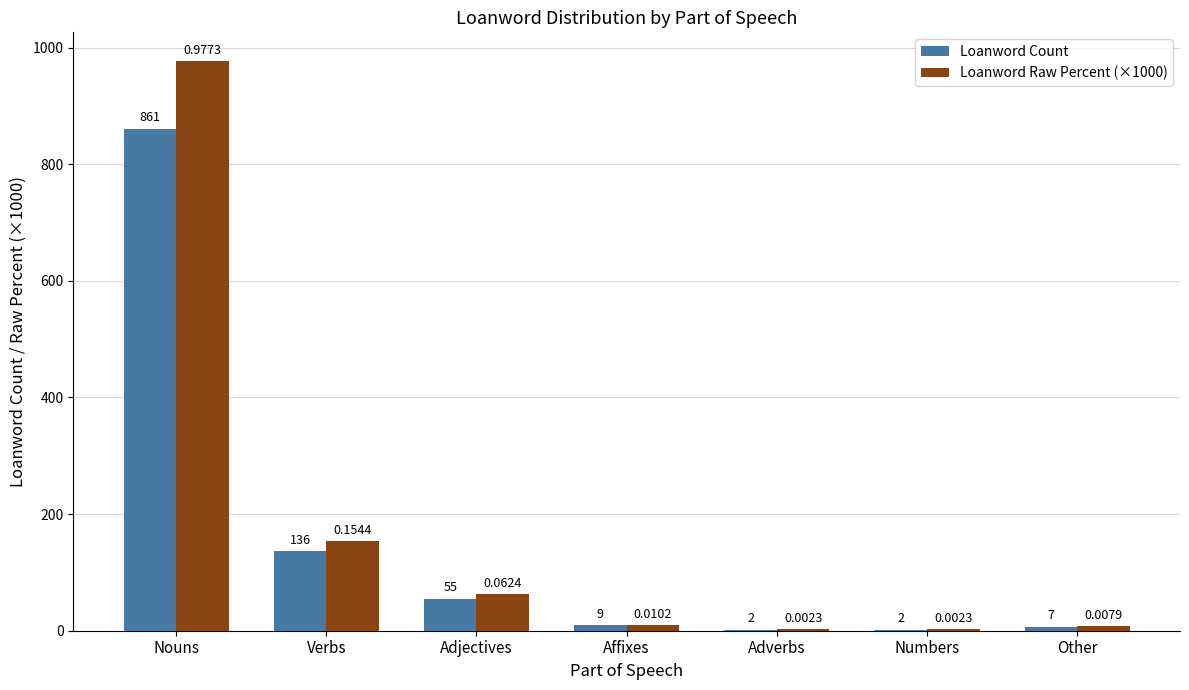

Where does the Loanword Raw Percent (×1000) series first go above 10?

Nouns